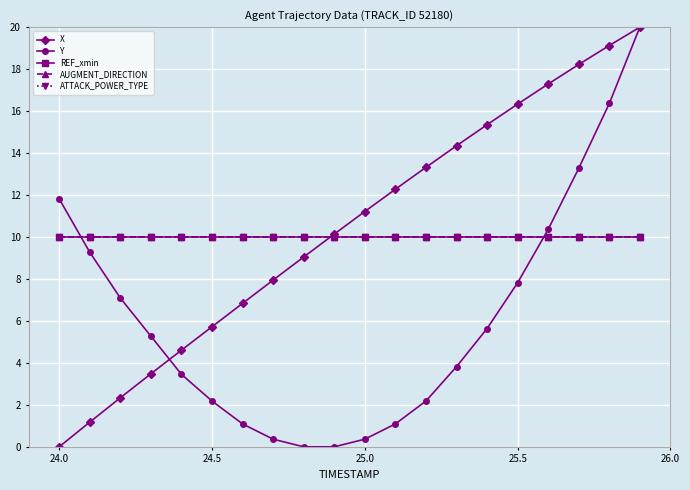

Reading left to right, transcribe all the data shown in this chart.

X: 0.0	1.2	2.3	3.5	4.6	5.7	6.8	7.9	9.0	10.1	11.2	12.3	13.3	14.3	15.4	16.3	17.3	18.2	19.1	20.0
Y: 11.8	9.3	7.1	5.3	3.5	2.2	1.1	0.4	0.0	0.0	0.4	1.1	2.2	3.8	5.6	7.8	10.4	13.3	16.4	20.0
REF_xmin: 10.0	10.0	10.0	10.0	10.0	10.0	10.0	10.0	10.0	10.0	10.0	10.0	10.0	10.0	10.0	10.0	10.0	10.0	10.0	10.0
AUGMENT_DIRECTION: 10.0	10.0	10.0	10.0	10.0	10.0	10.0	10.0	10.0	10.0	10.0	10.0	10.0	10.0	10.0	10.0	10.0	10.0	10.0	10.0
ATTACK_POWER_TYPE: 10.0	10.0	10.0	10.0	10.0	10.0	10.0	10.0	10.0	10.0	10.0	10.0	10.0	10.0	10.0	10.0	10.0	10.0	10.0	10.0